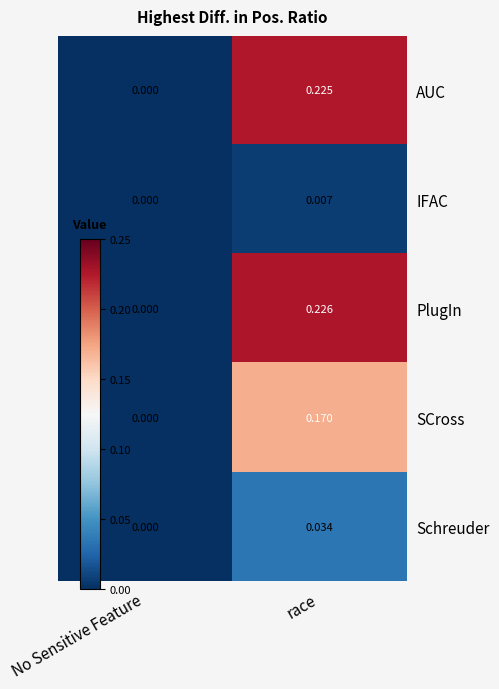

Which label corresponds to the smallest value in the chart?

No Sensitive Feature